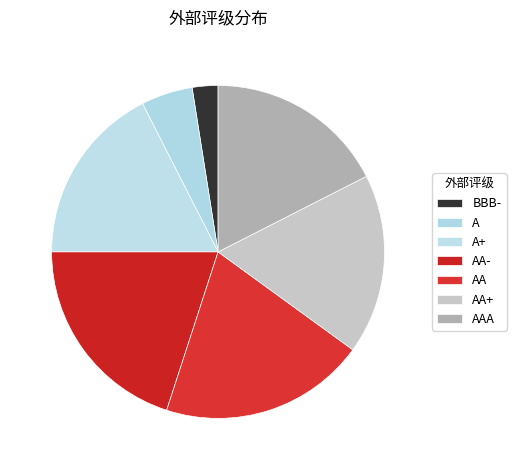

How many slices are in this pie chart?

7